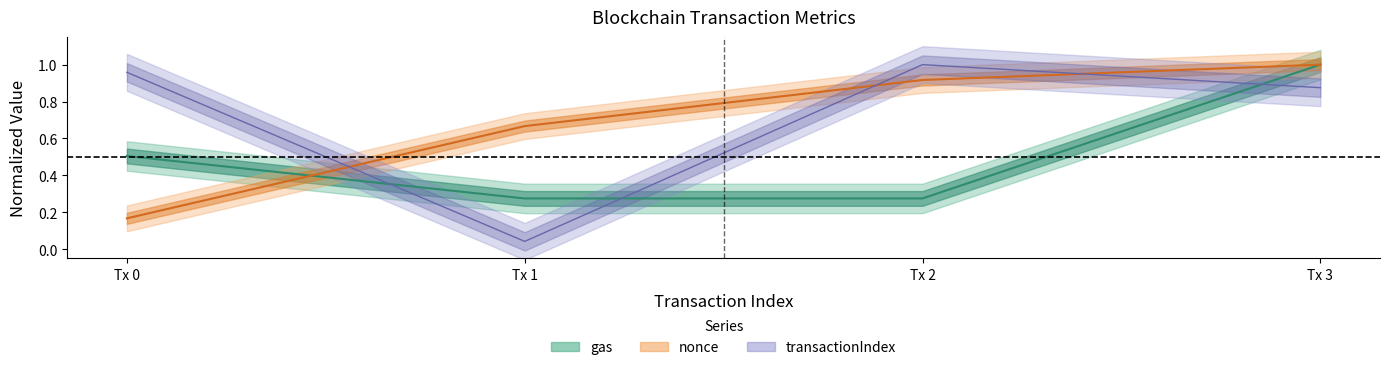

What is the difference between the maximum and second lowest values in the gas series?

0.7